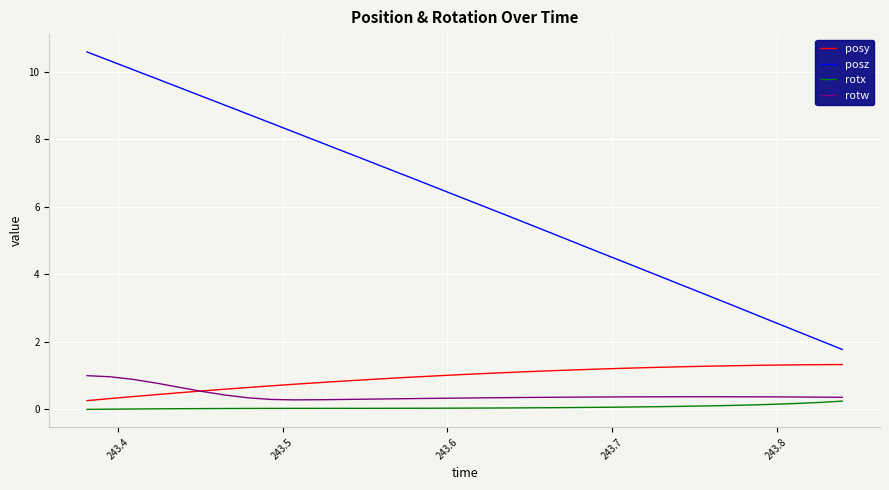

What is the minimum value for posz?

1.8